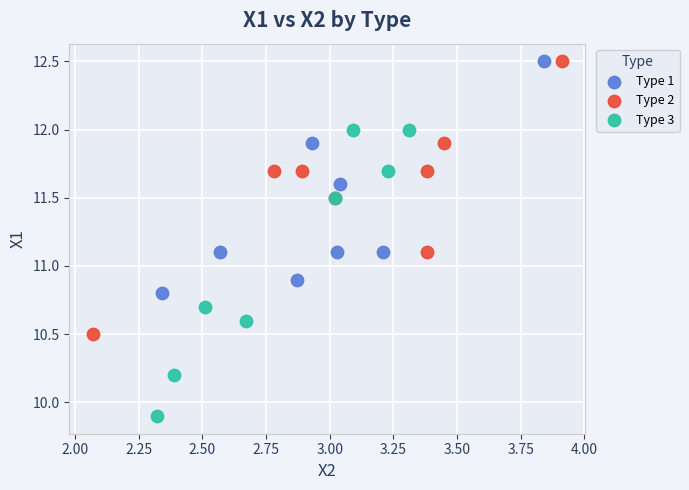

Which series reaches the minimum Y coordinate?

Type 3